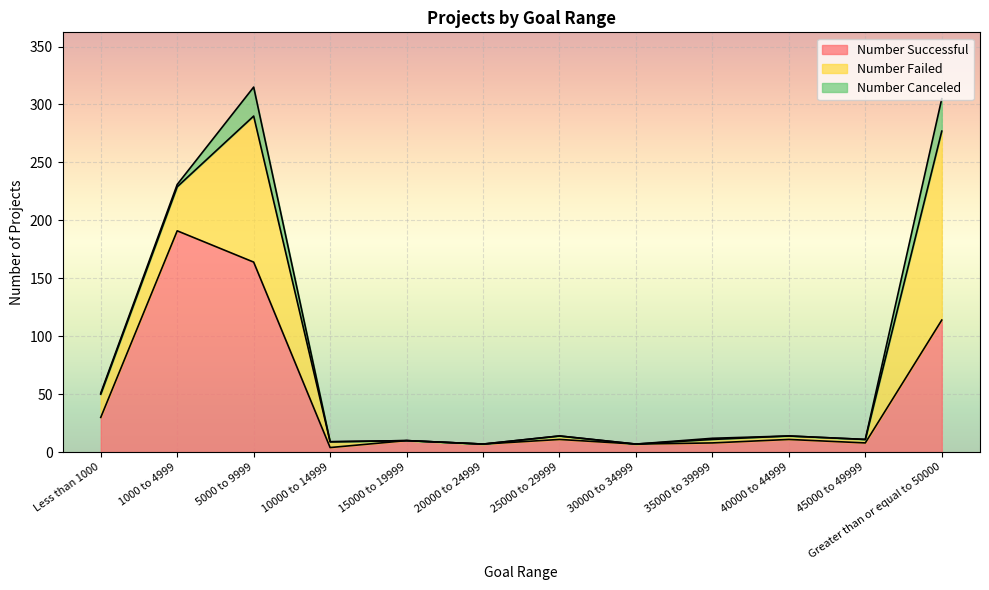

True or false: Number Successful and Number Failed intersect in this chart.

True